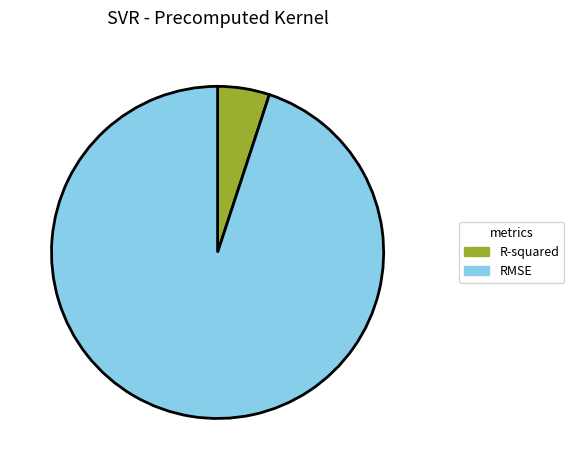

Combined, do RMSE and R-squared account for over 50%?

Yes